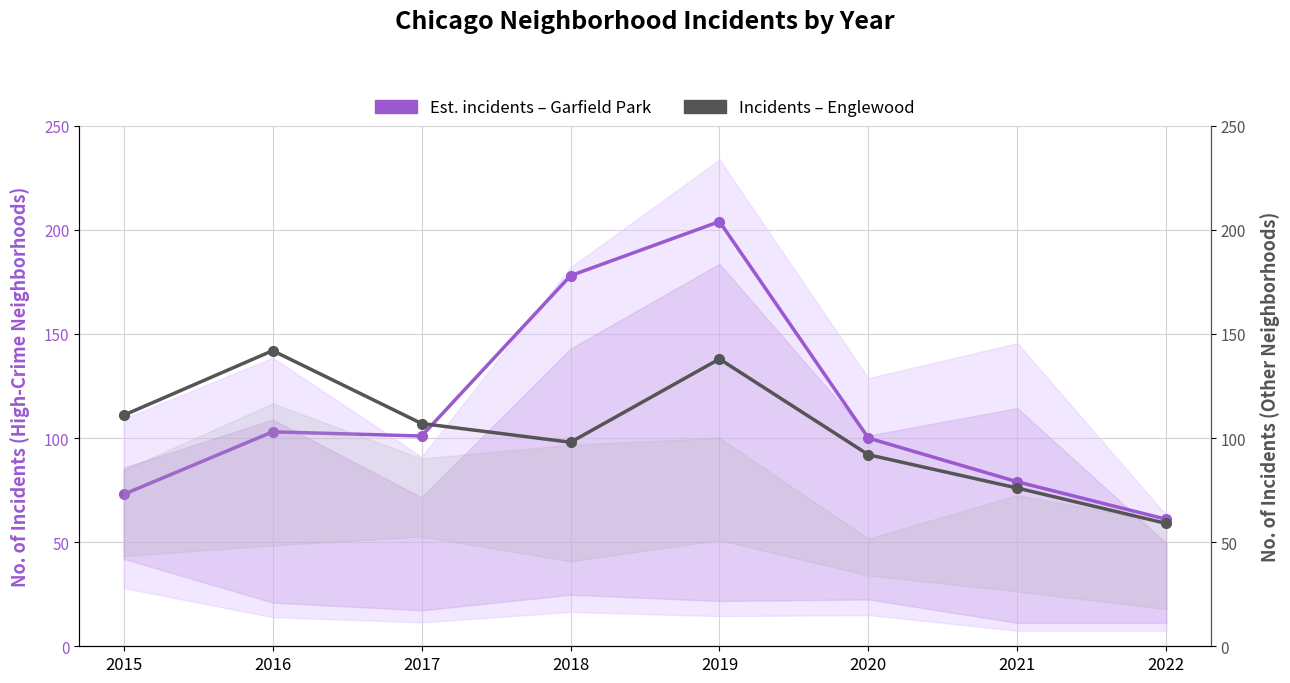

Reading left to right, extract all data points from this chart.

Garfield Park: 73	103	101	178	204	100	79	61
Englewood: 111	142	107	98	138	92	76	59